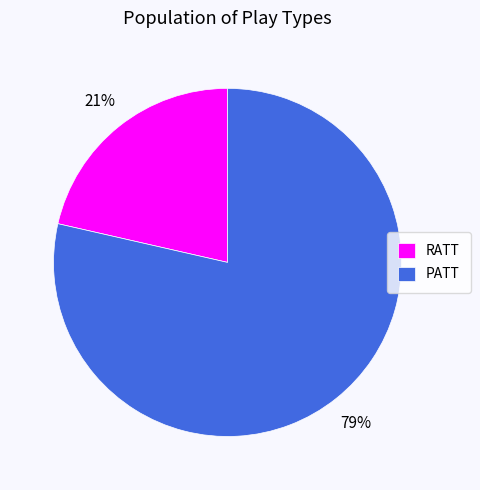

Do RATT and PATT together represent more than half of the pie?

Yes